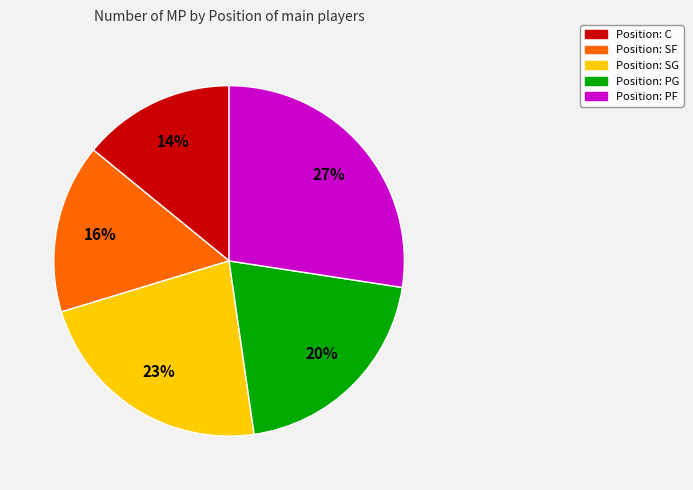

Is there any slice that represents more than half of the pie?

No